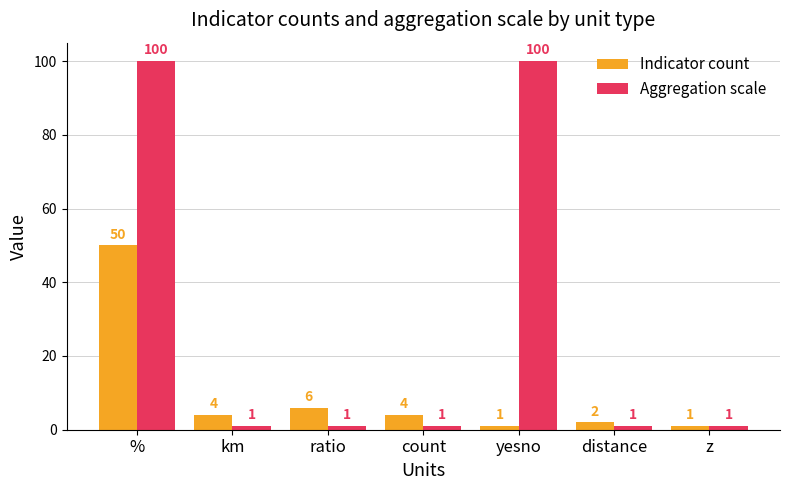

Rank the series by their average value, from highest to lowest.

Aggregation scale, Indicator count